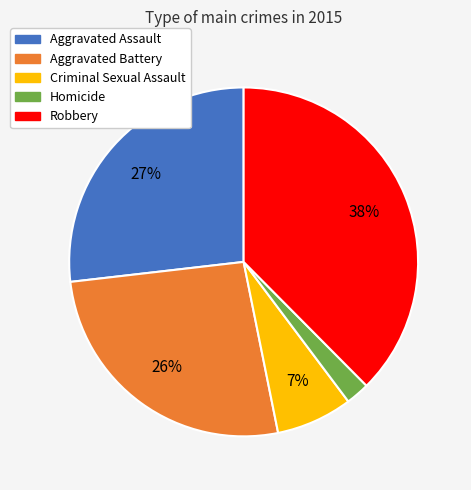

To the nearest percent, what percentage of the pie is Aggravated Battery?

26%